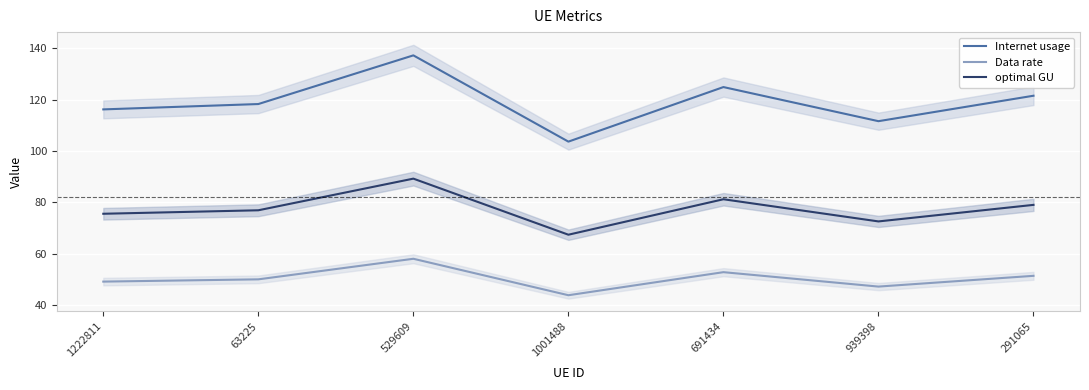

What is the difference between the highest and lowest values at 691434?

72.1